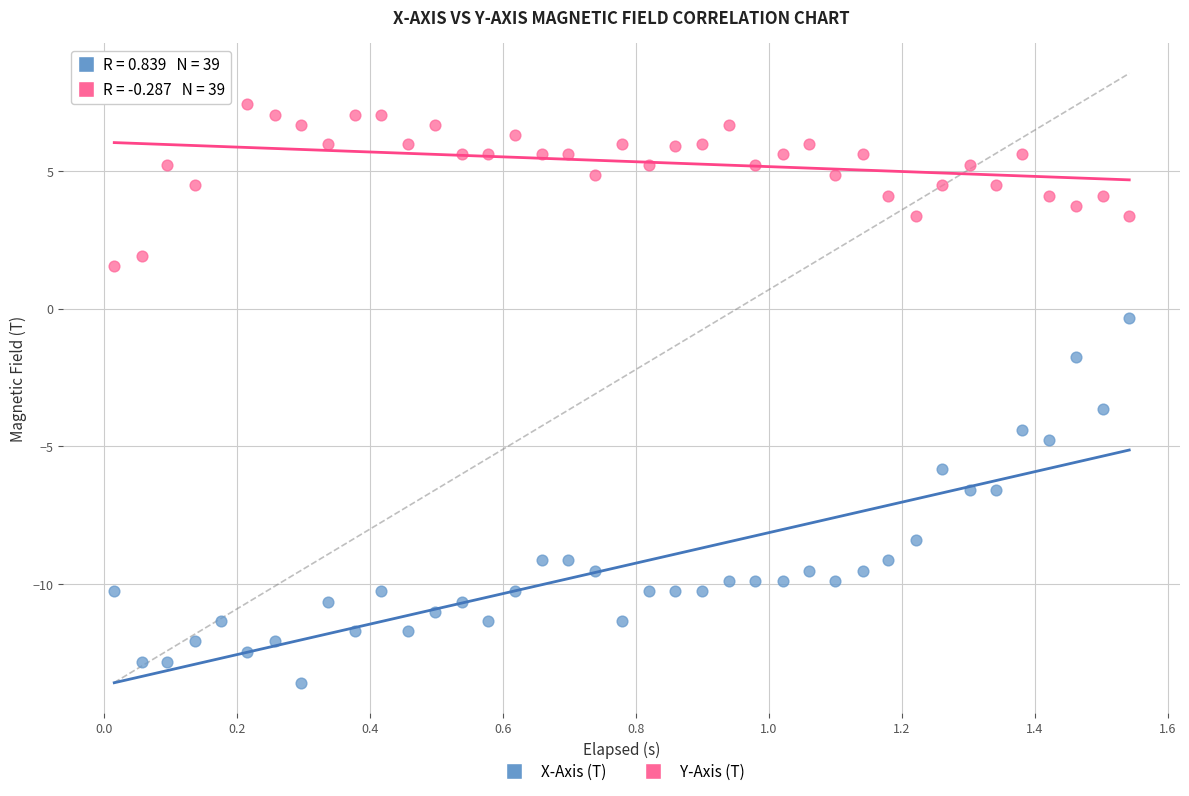

Which series reaches the maximum Y coordinate?

Y-Axis (T)